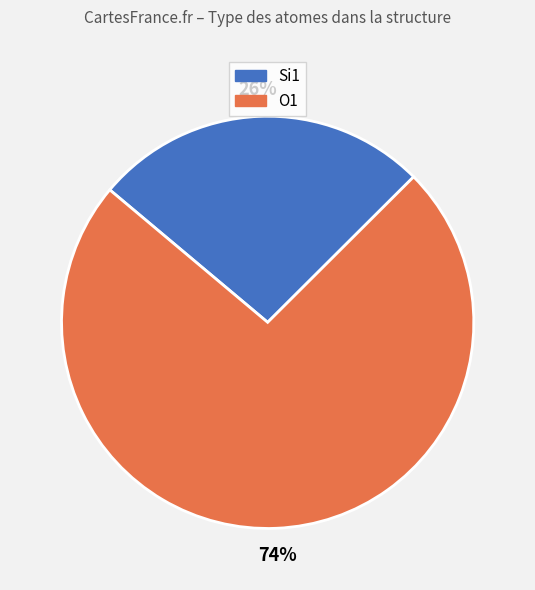

To the nearest percent, what portion does Si1 represent?

26%